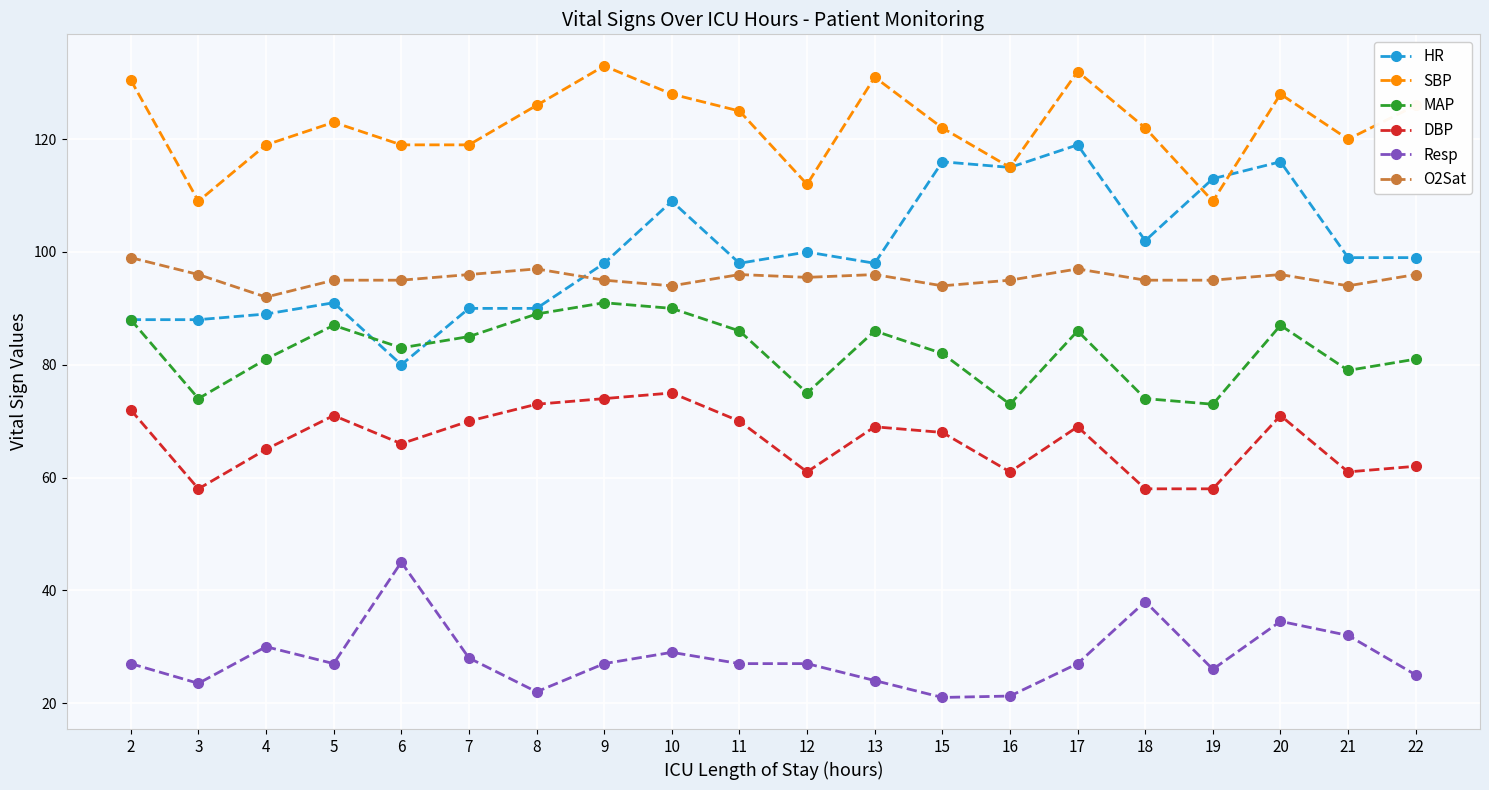

Rank the series at 13 from highest to lowest value.

SBP, HR, O2Sat, MAP, DBP, Resp